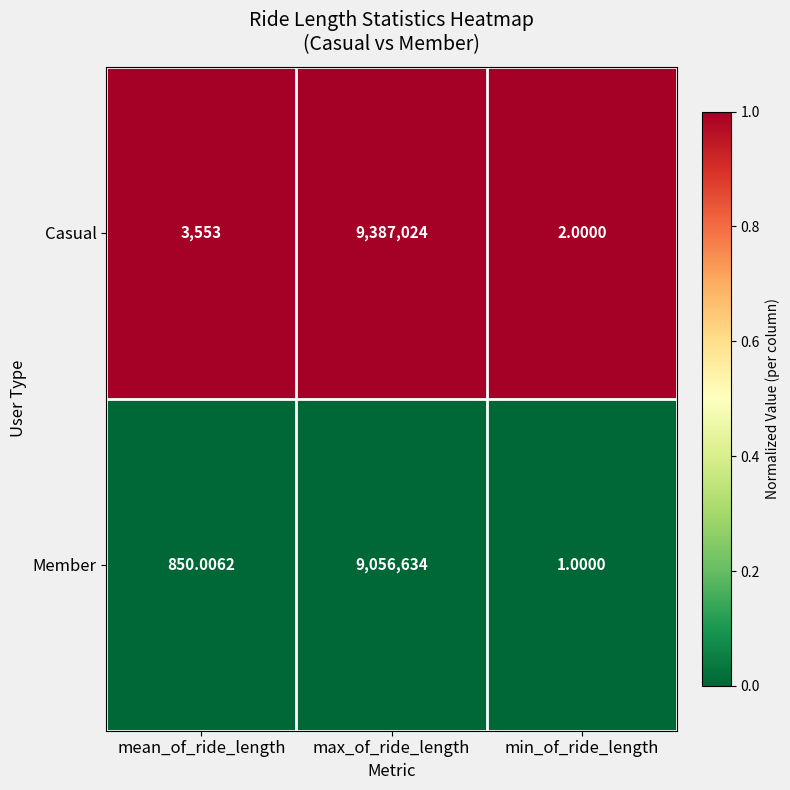

Which series has the widest spread of values?

Casual